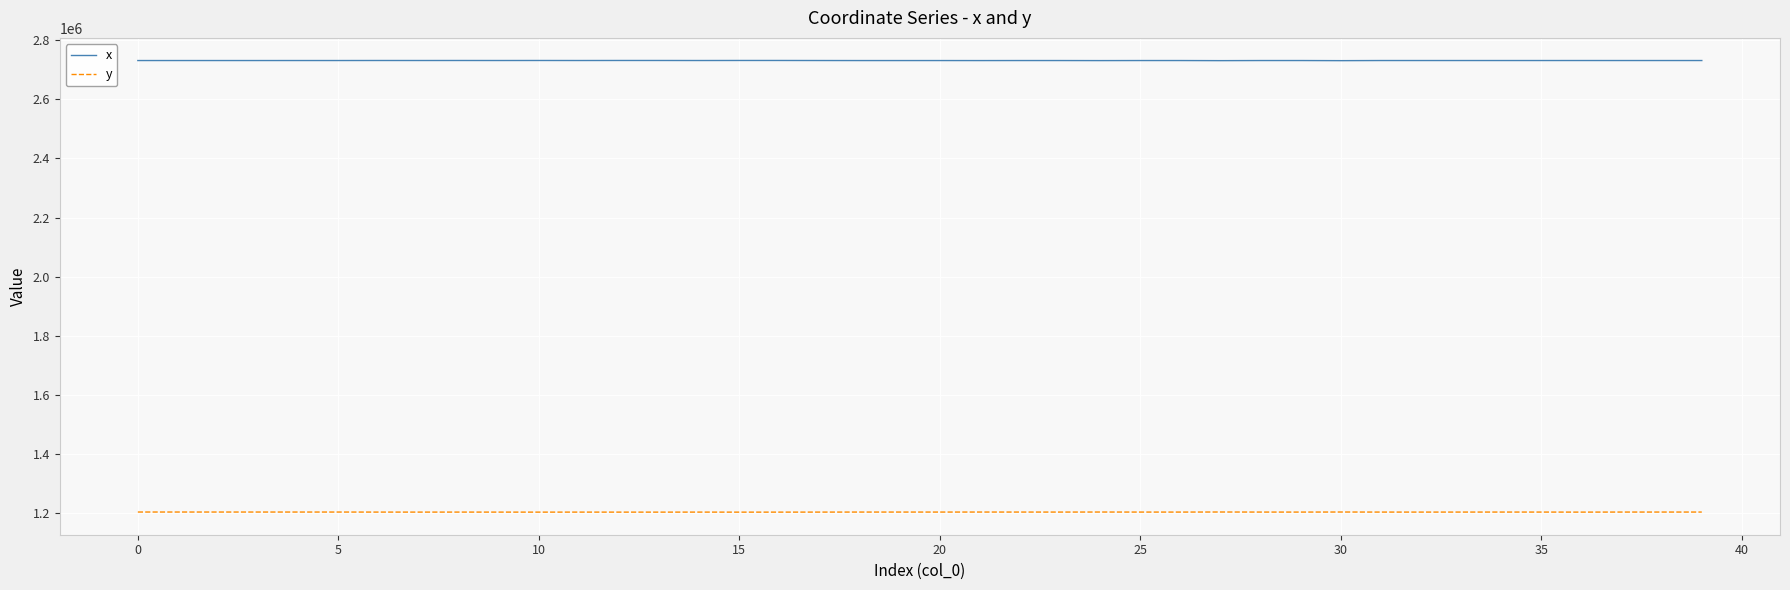

List the series in order of their peak value, highest first.

x, y